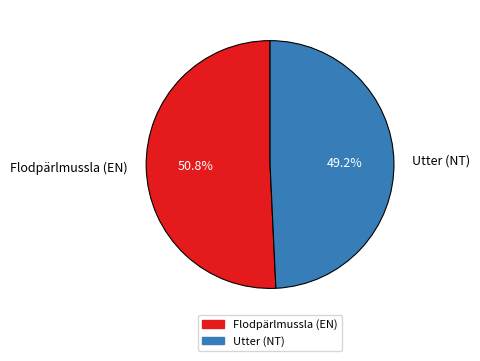

Do Utter (NT) and Flodpärlmussla (EN) together represent more than half of the pie?

Yes